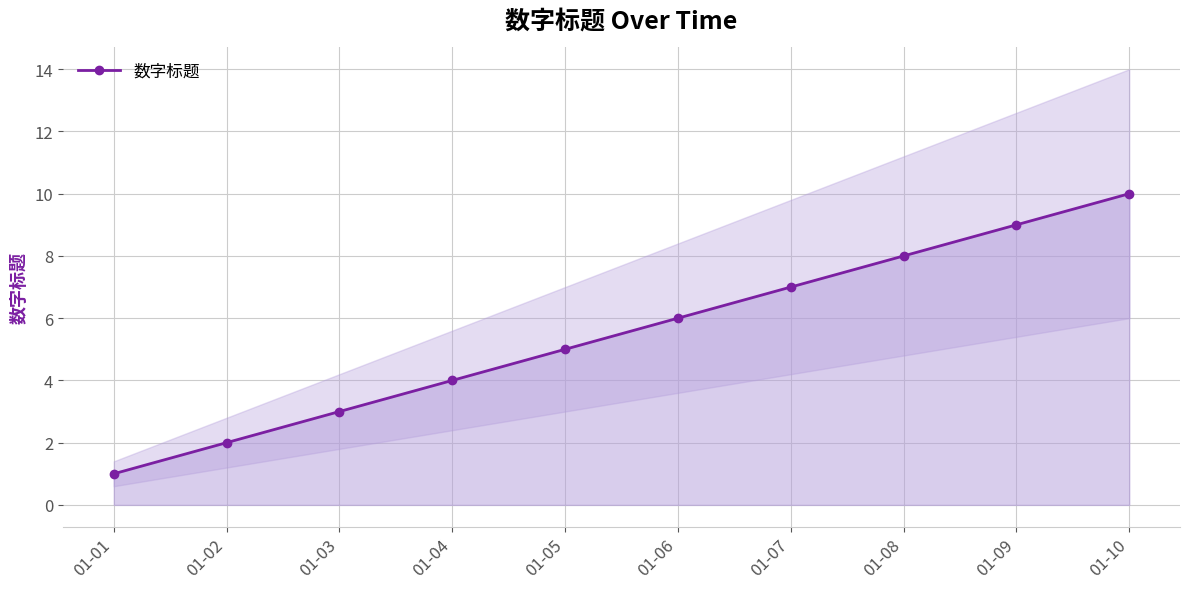

What is the sum of all values?

55